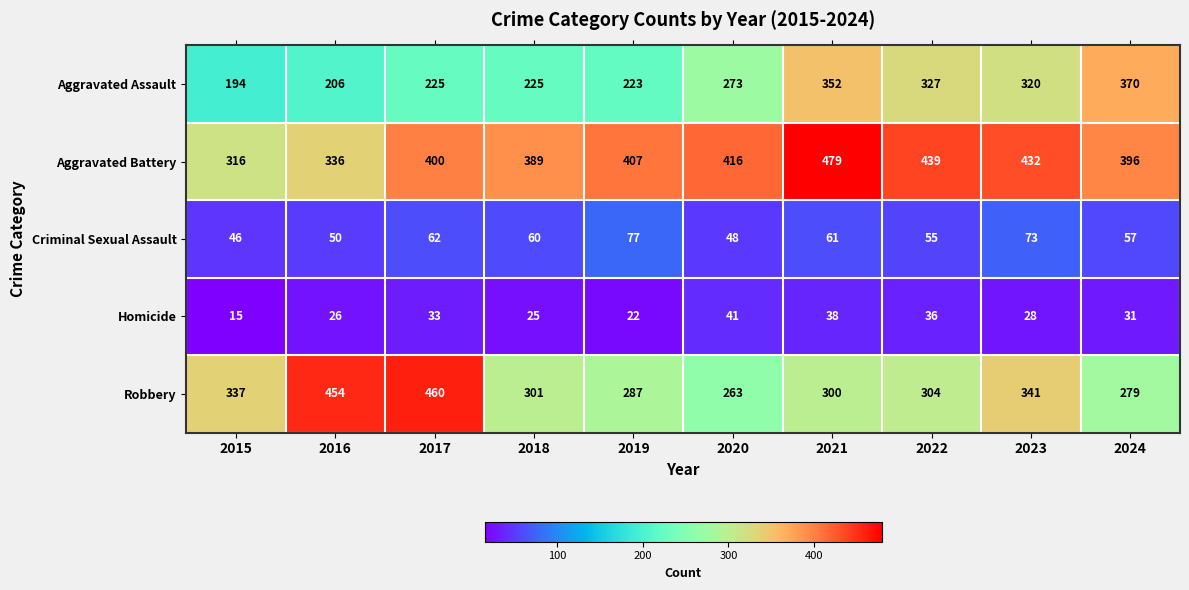

List the series in order of their peak value, lowest first.

Homicide, Criminal Sexual Assault, Aggravated Assault, Robbery, Aggravated Battery